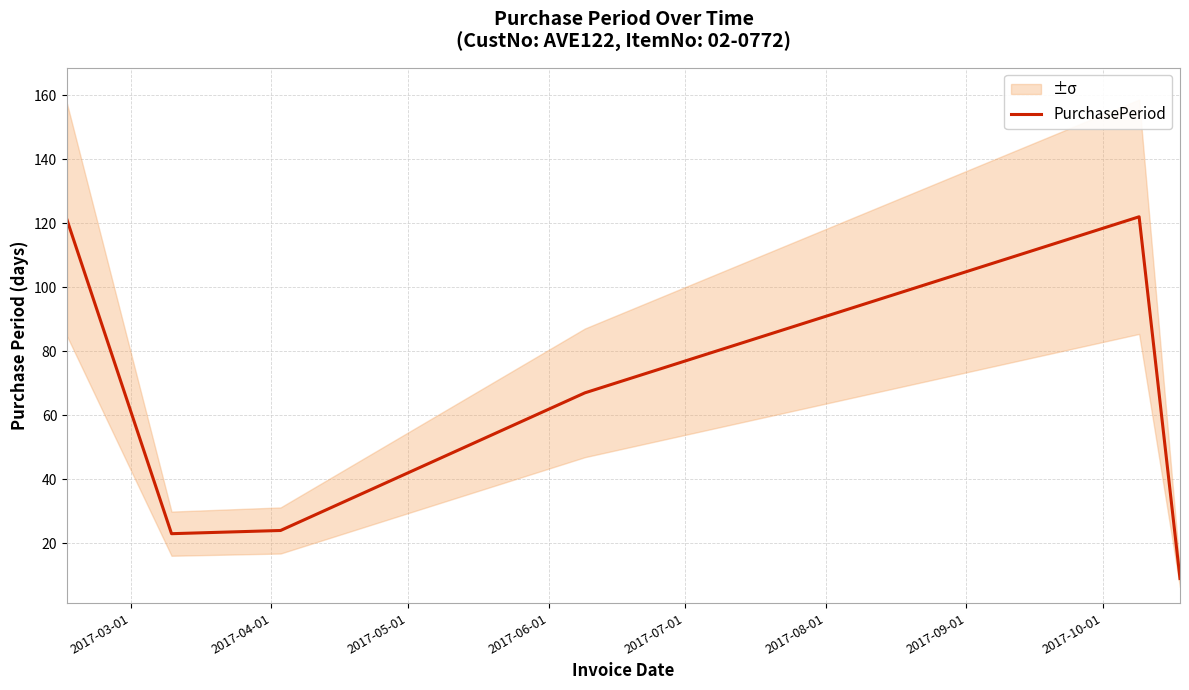

What is the maximum value shown in the chart?

122